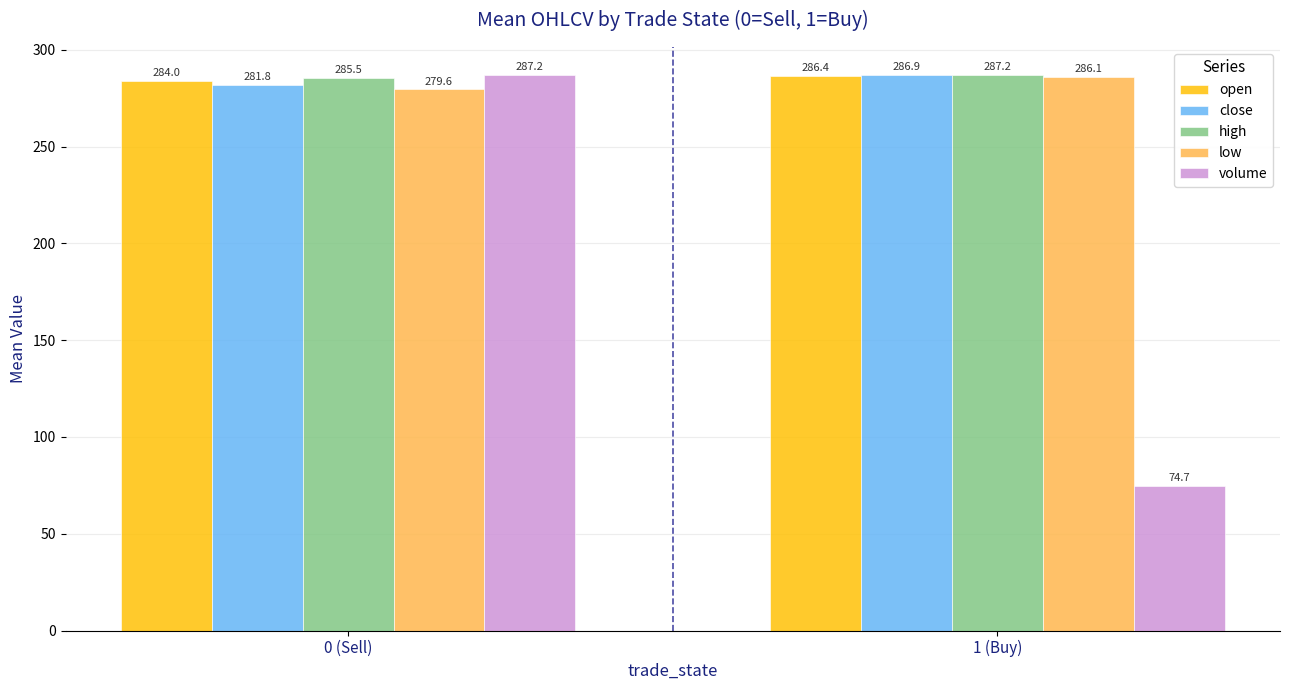

At which category is the sum across all series the highest?

0 (Sell)